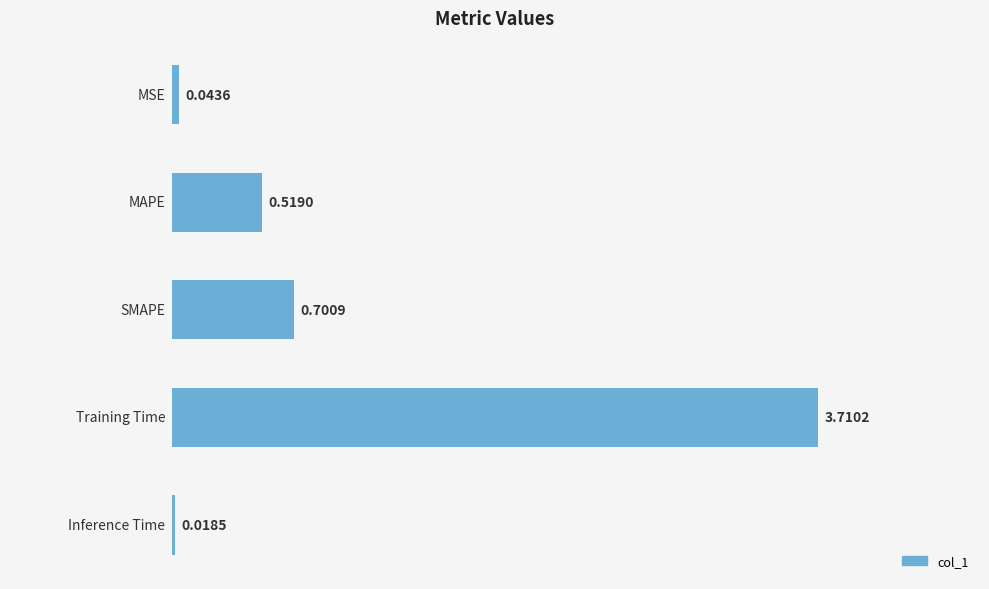

What is the average value?

1.0